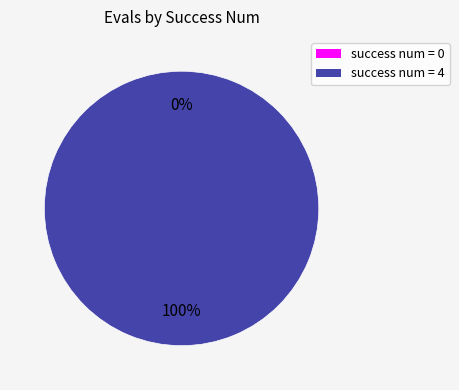

Is it true that 0 is 6% of the pie?

False